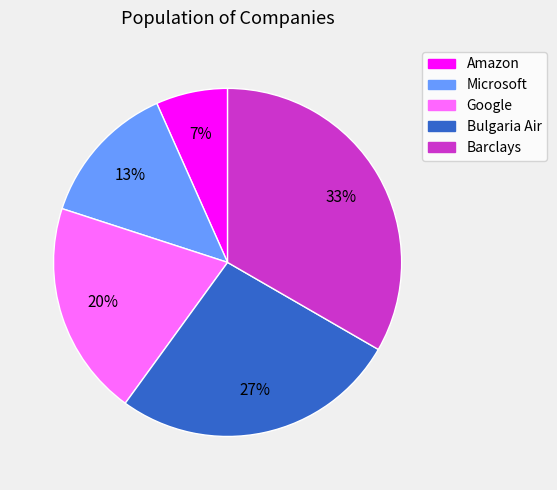

To the nearest percent, what portion does Google represent?

20%